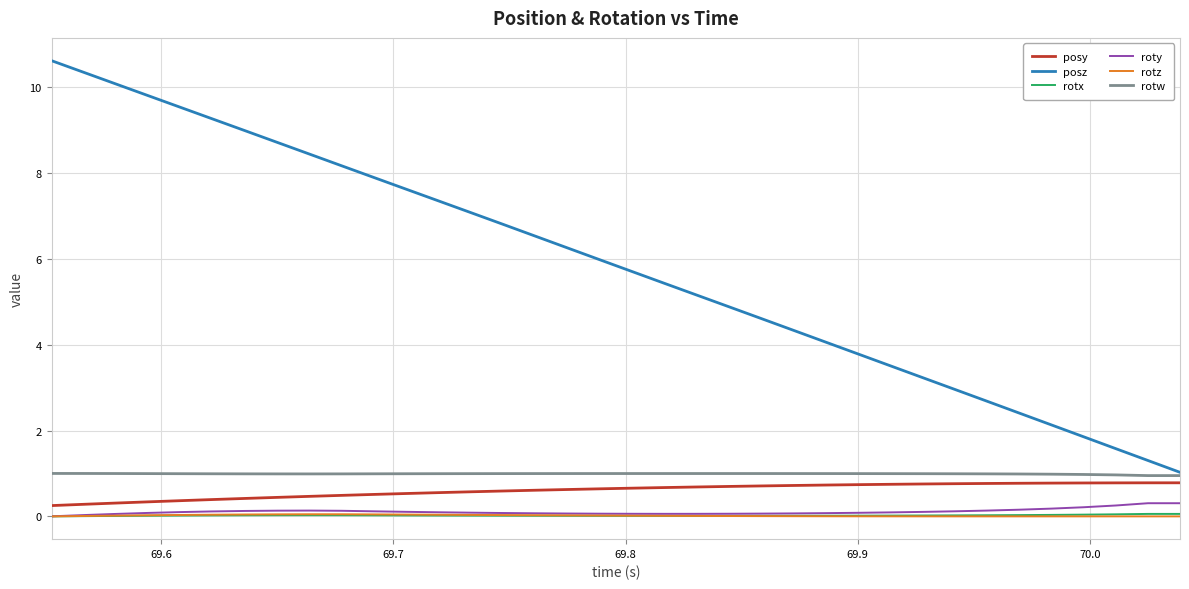

True or false: rotx and posz cross at least once.

False